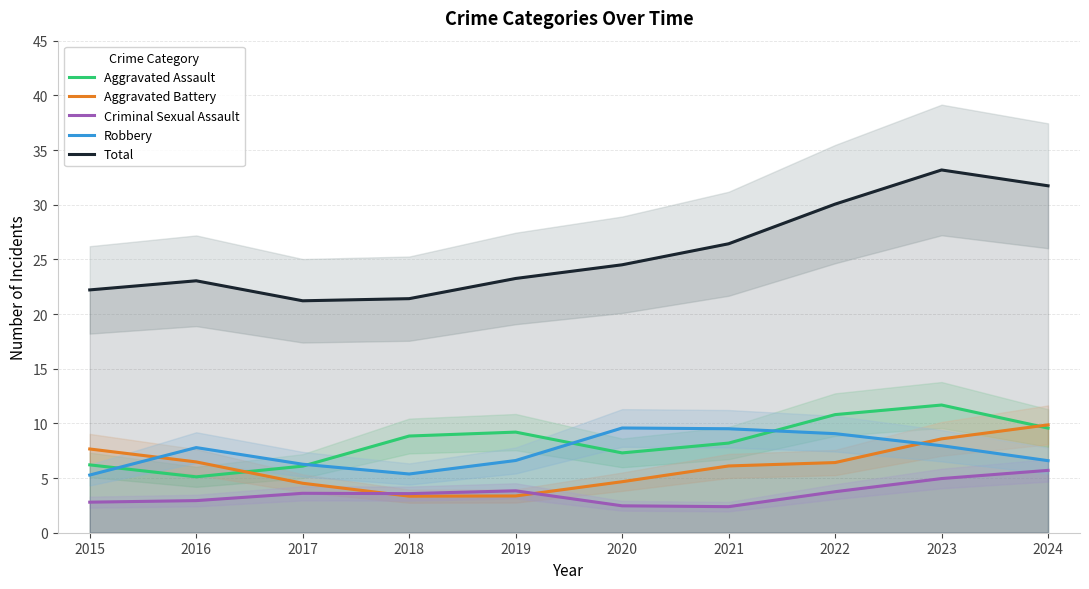

In Total, how many points are higher than both neighbors (excluding endpoints)?

2